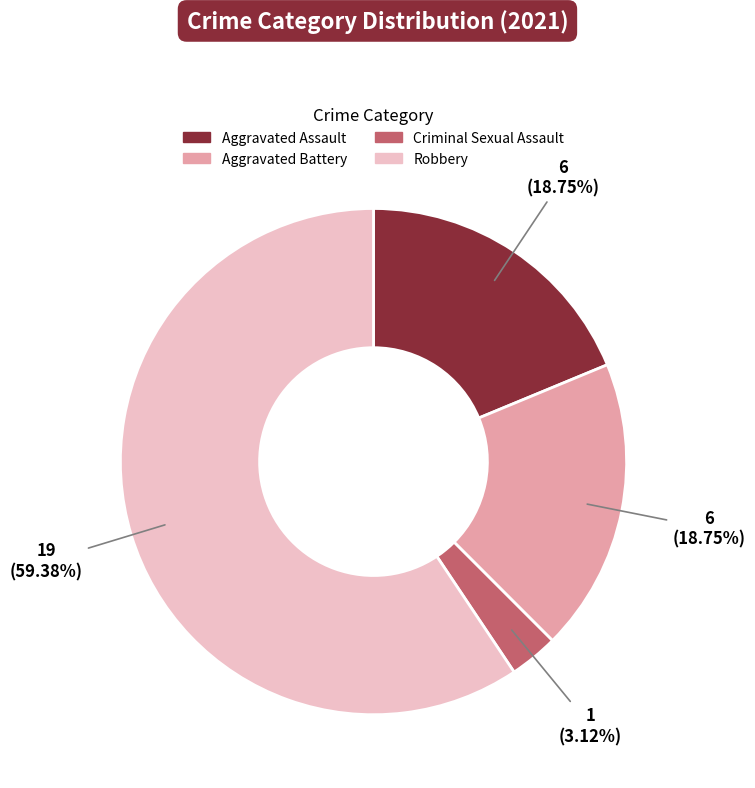

Is there a majority slice in this chart?

Yes